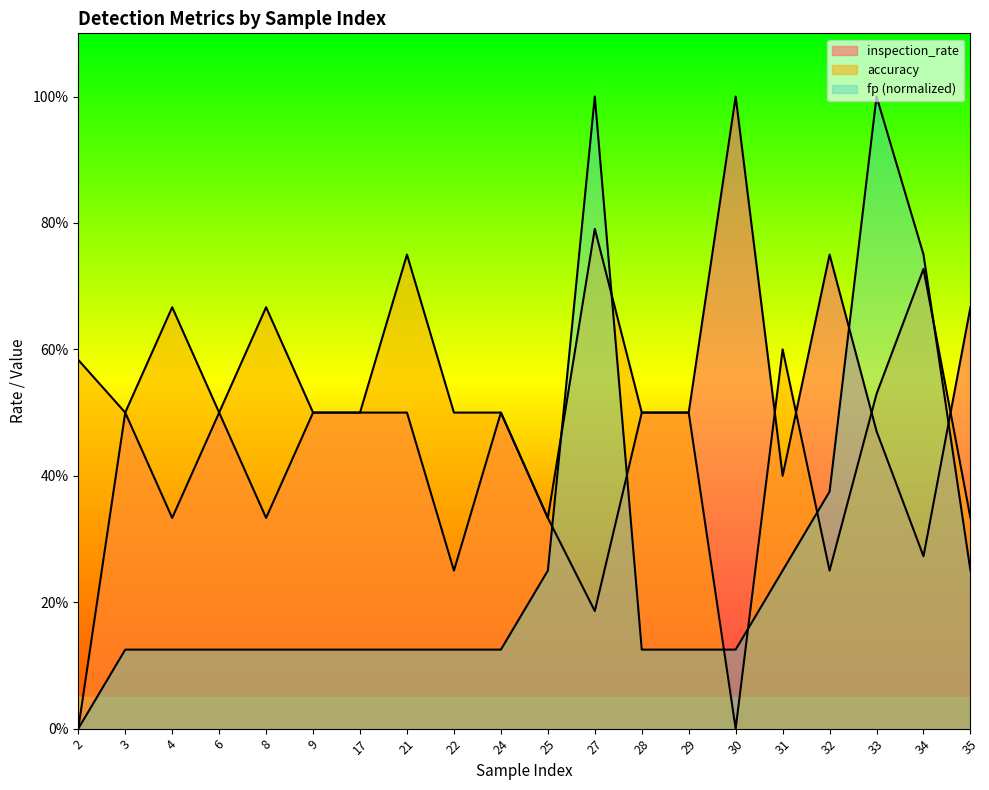

Is it true that inspection_rate equals 0.2 at 21?

False